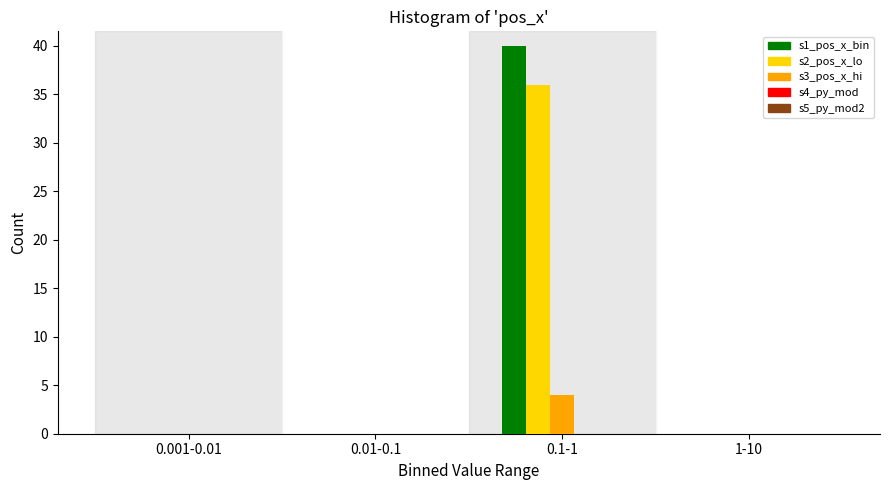

Between 0.001-0.01 and 0.1-1, which series saw the biggest shift?

s1_pos_x_bin